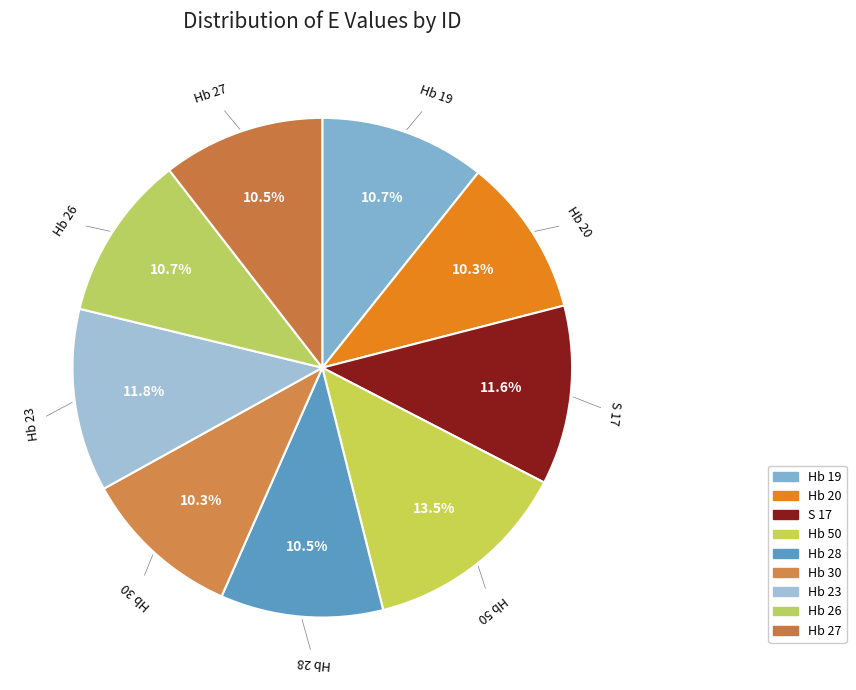

Approximately how many times larger is the value at Hb 26 compared to Hb 30?

1.0